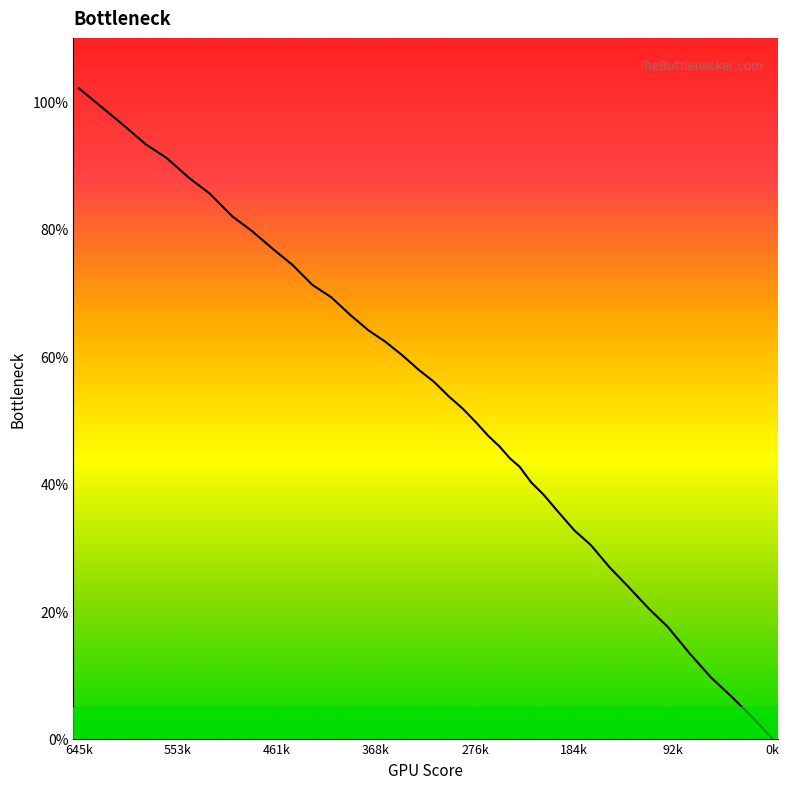

What is the difference between the maximum and minimum values?

102.1